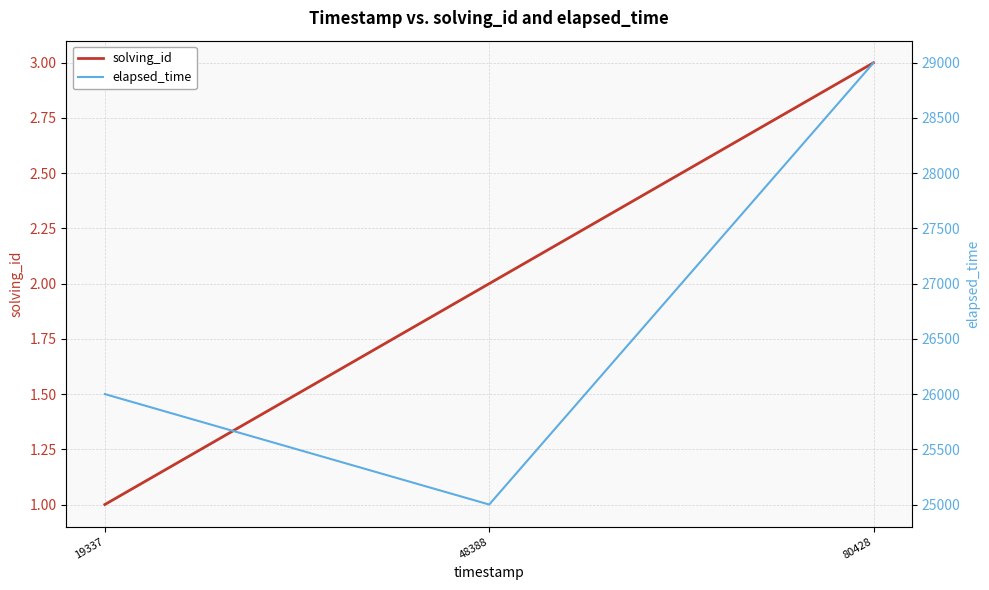

Rank the series by their average value, from highest to lowest.

elapsed_time, solving_id